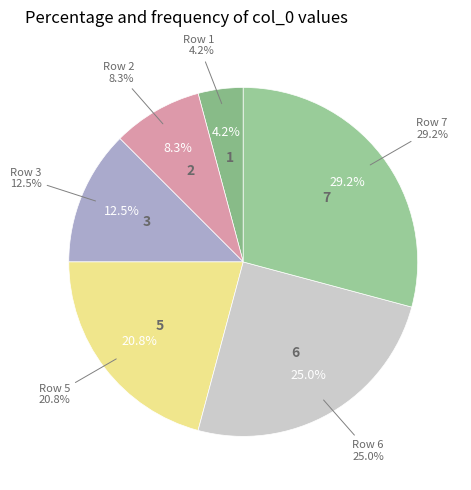

What is the change in value from Row 3 to Row 7?

+4